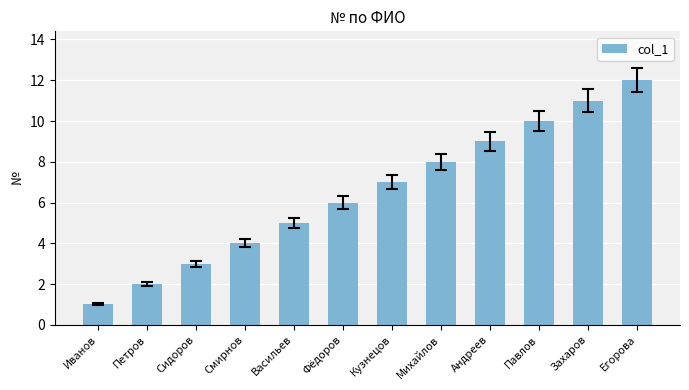

How many bars are there in total?

12